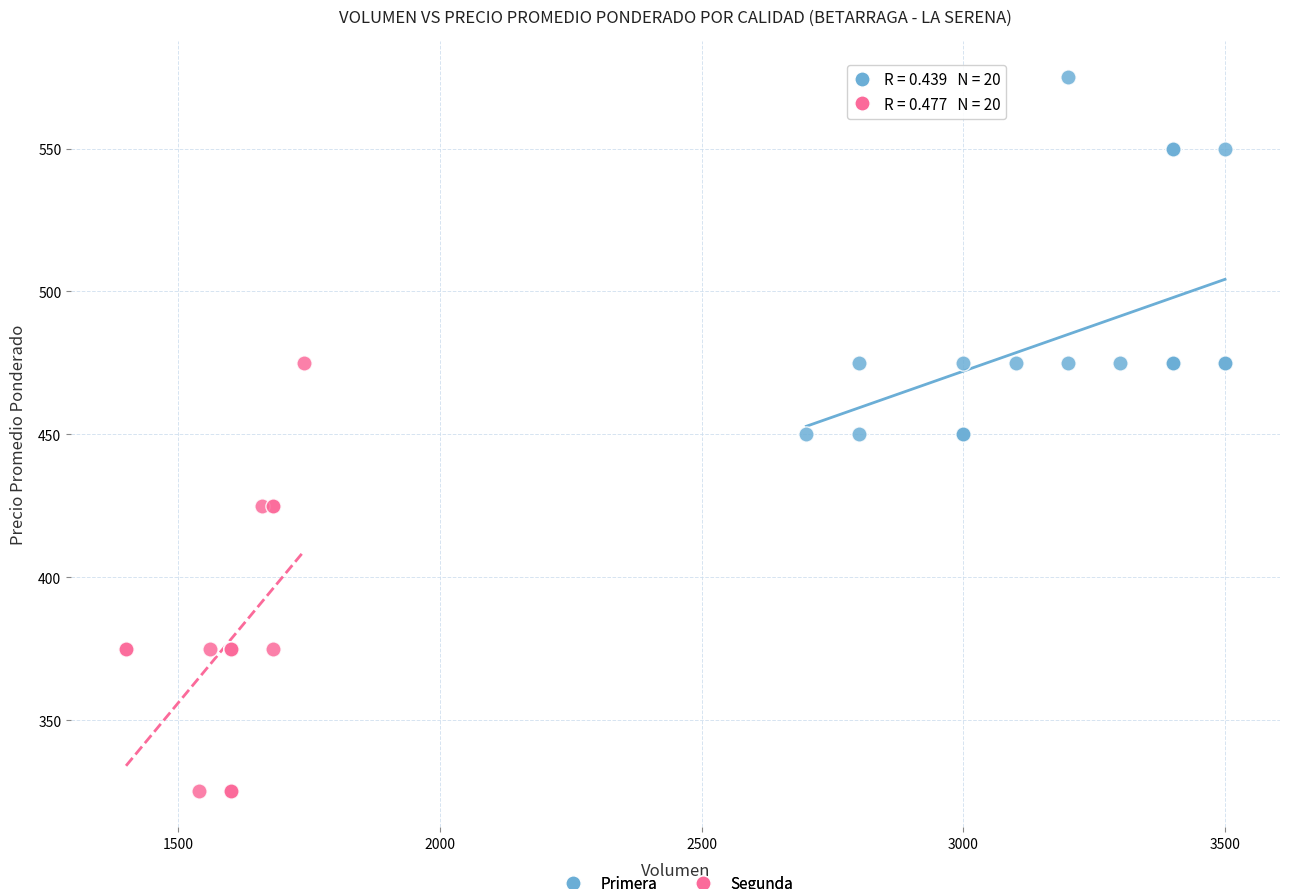

Which series has the widest spread of Y values?

Segunda